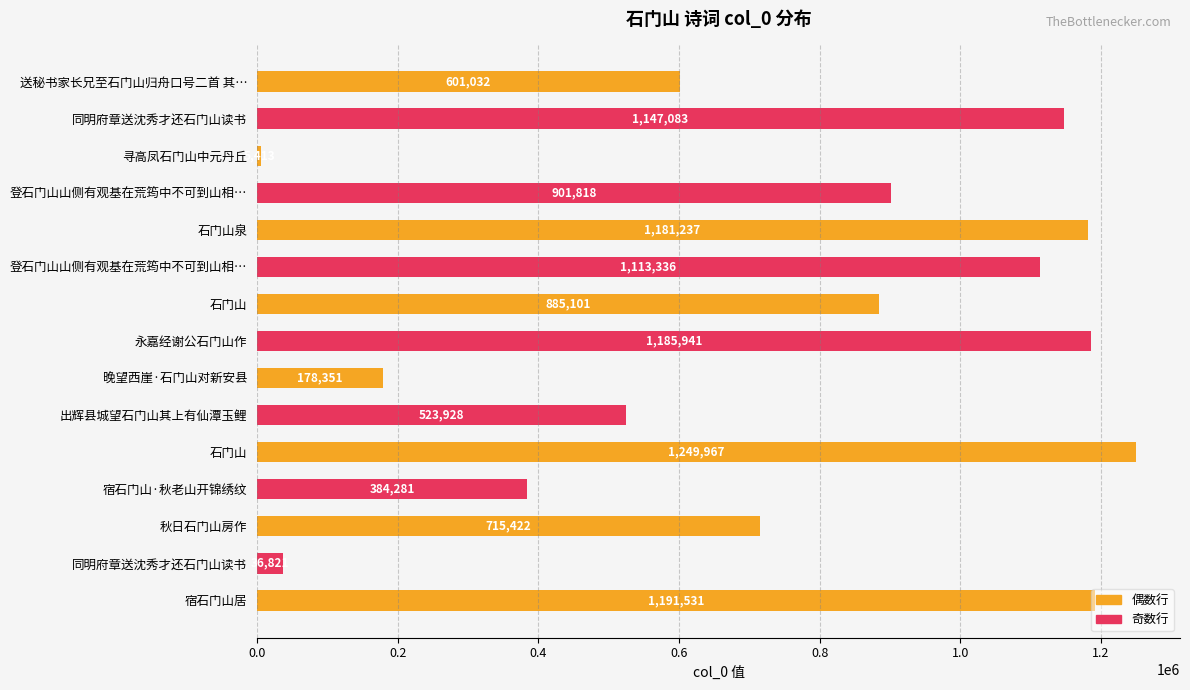

Does the chart contain any negative values?

No